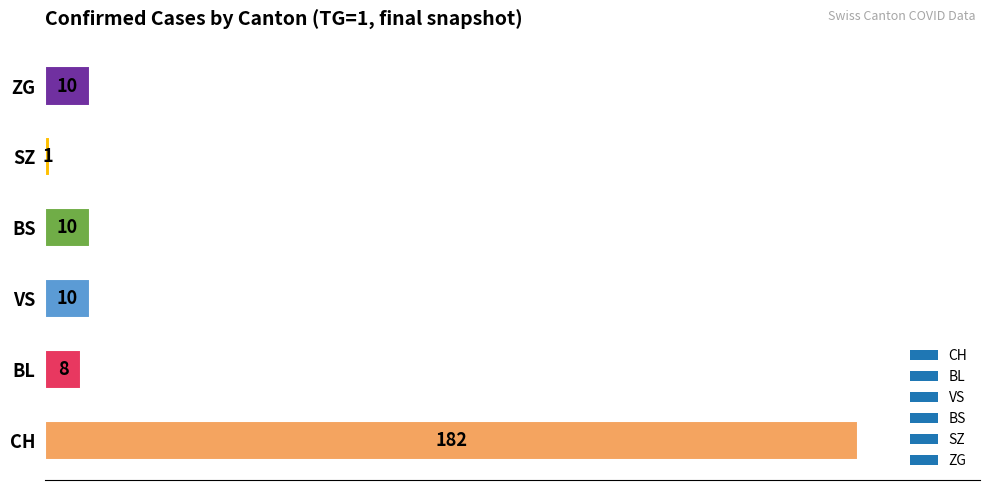

The chart shows a value of 182 at CH. True or false?

True